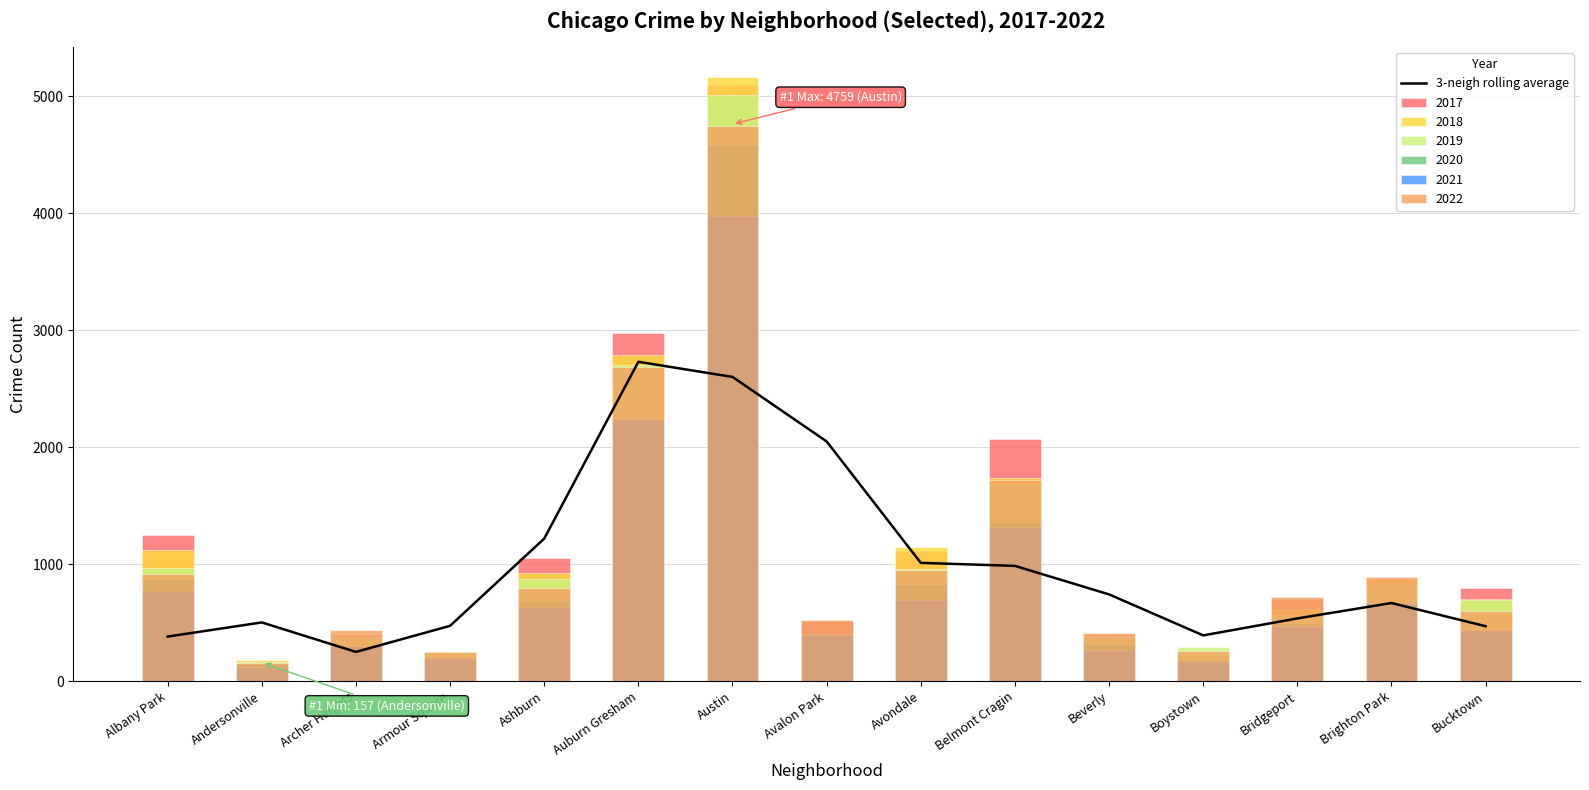

What is the change in value from Belmont Cragin to Bucktown?

-515.6